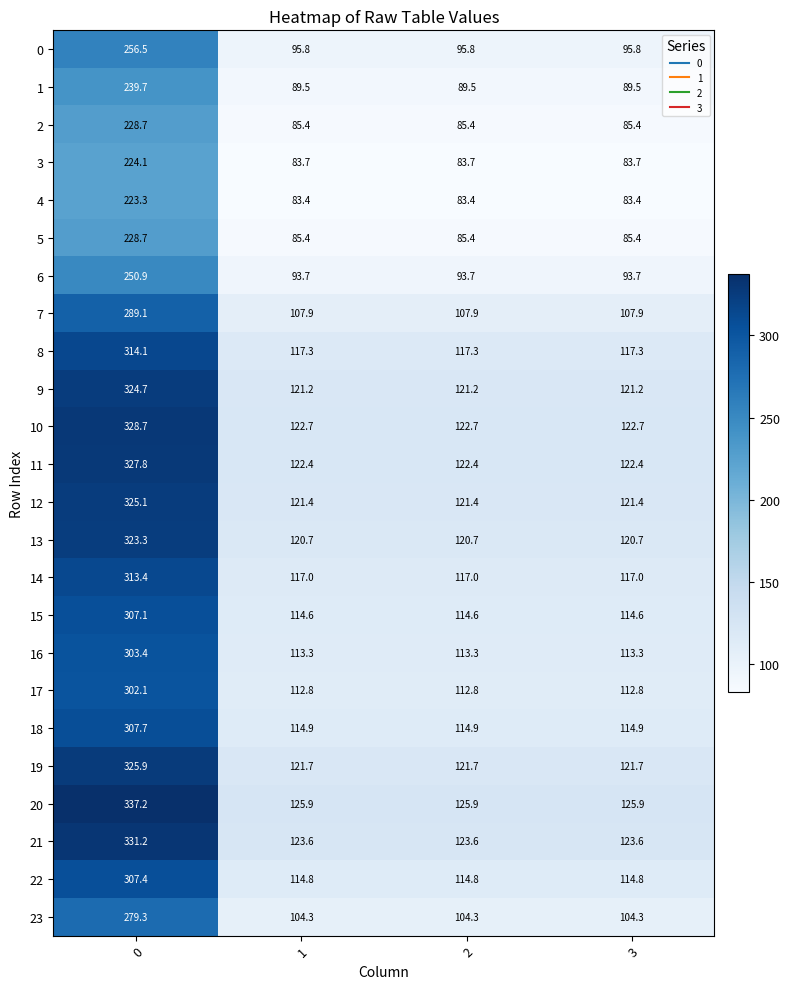

What is the difference between the maximum and second lowest values in the 21 series?

207.6